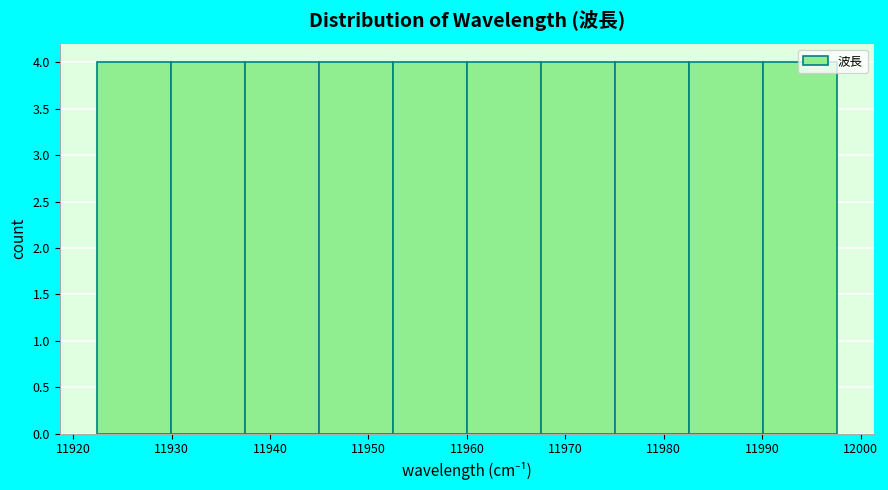

Reading left to right, transcribe this chart: for each bar, give the range it covers on the x-axis and its height. Neither the bar edges nor the heights are printed on the chart, so give them approximately, as read against the axes.

11922 to 11930: 4
11930 to 11937: 4
11937 to 11945: 4
11945 to 11952: 4
11952 to 11960: 4
11960 to 11968: 4
11968 to 11975: 4
11975 to 11983: 4
11983 to 11990: 4
11990 to 11998: 4